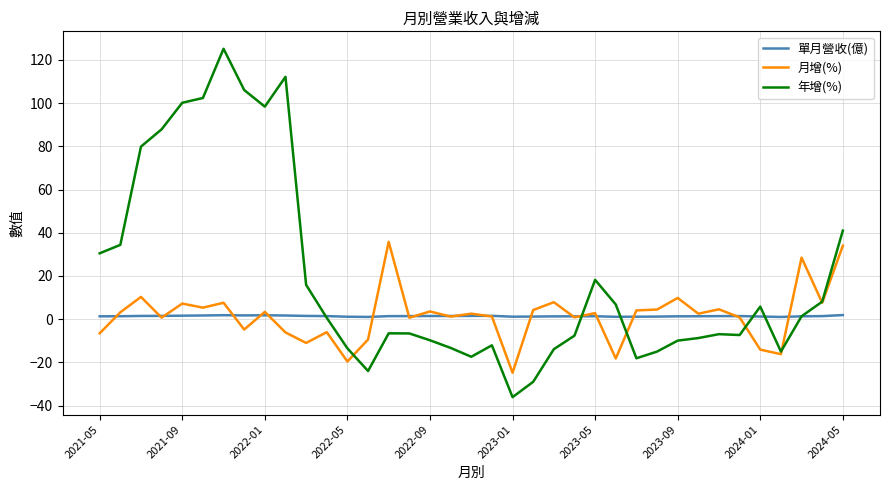

Which series has the widest spread of values?

年增(%)